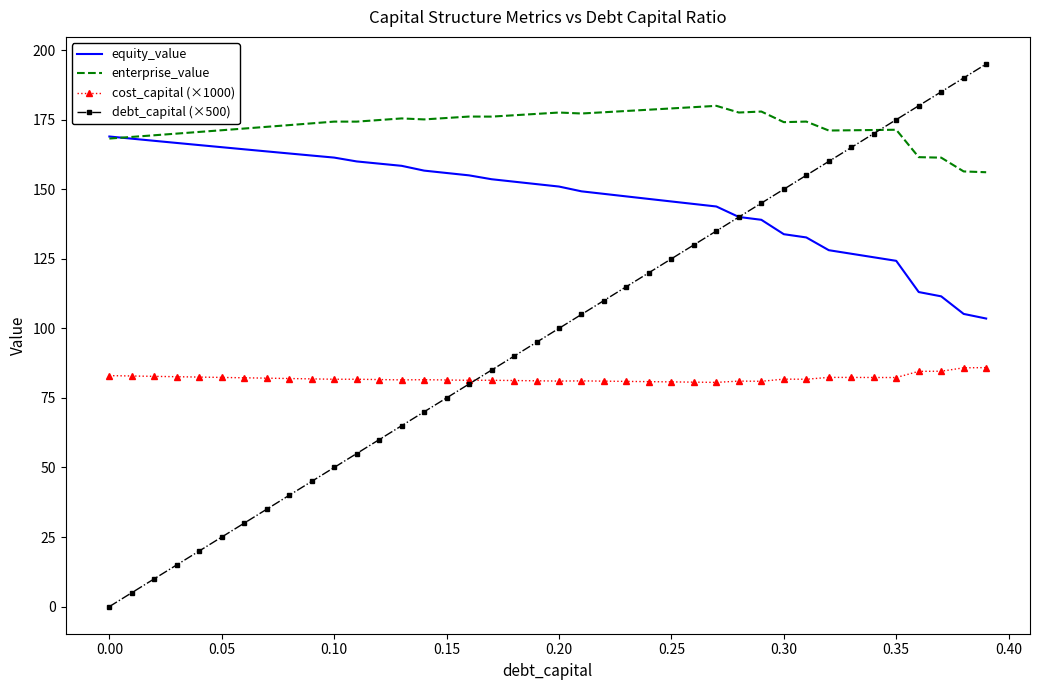

What is the highest value of the enterprise_value series?

180.0